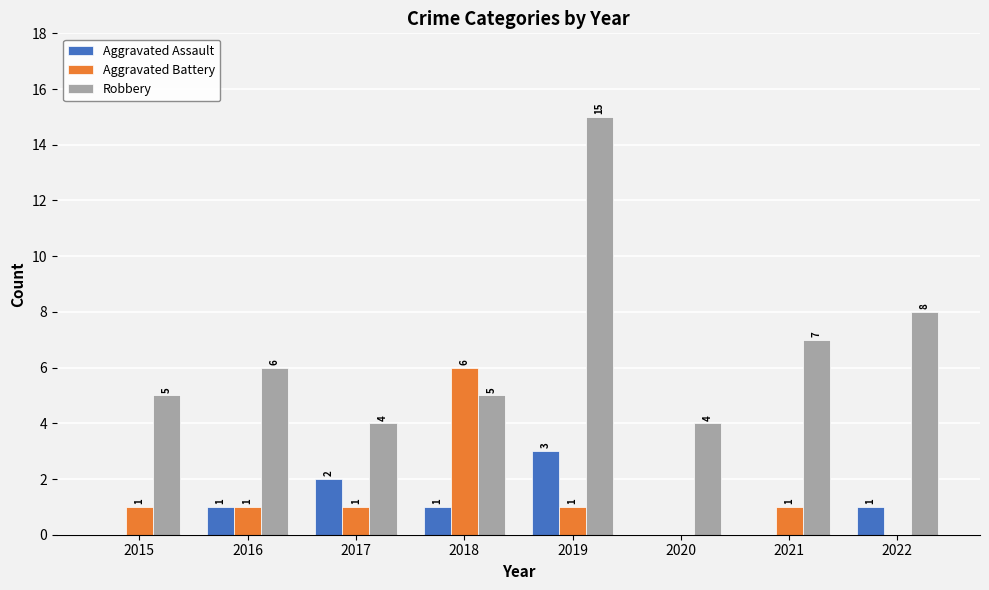

Which series changed the most between 2017 and 2020?

Aggravated Assault